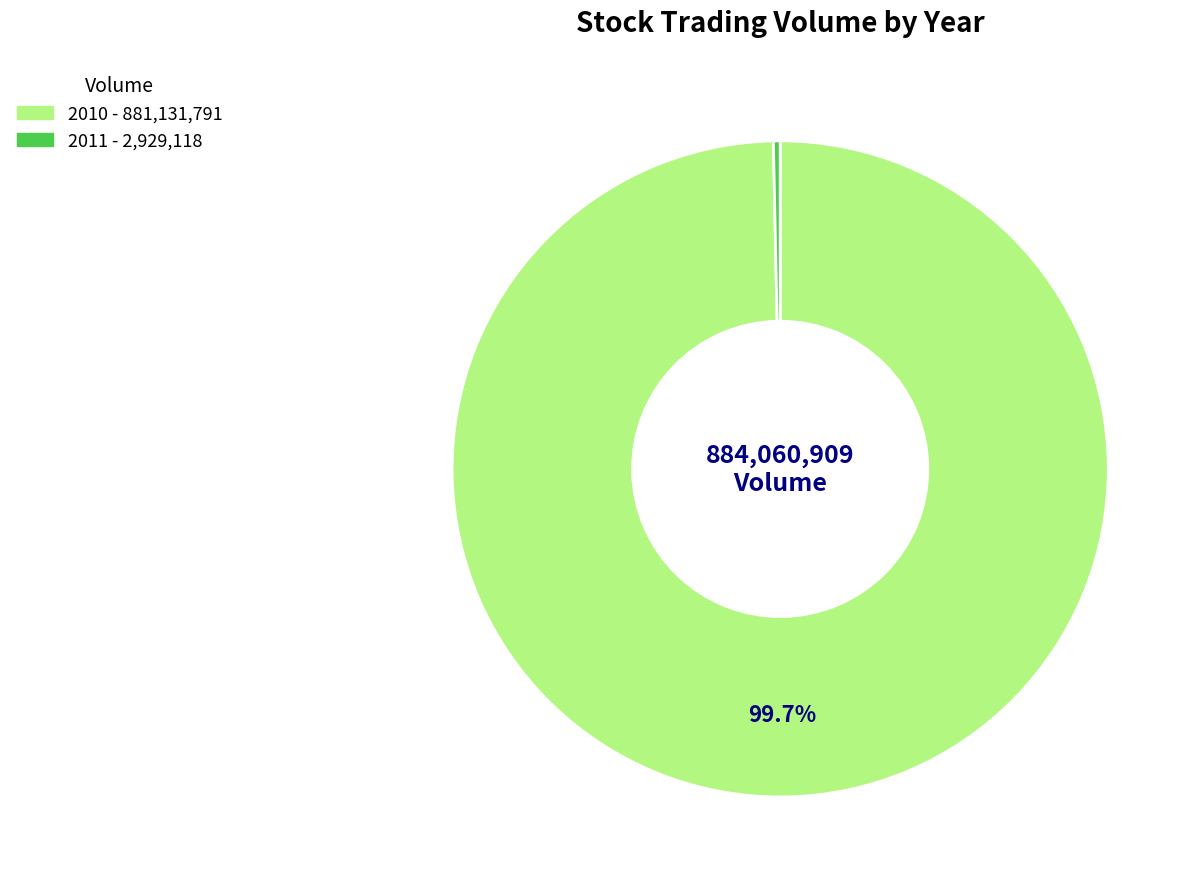

What portion of the pie excludes 2010?

0.6%